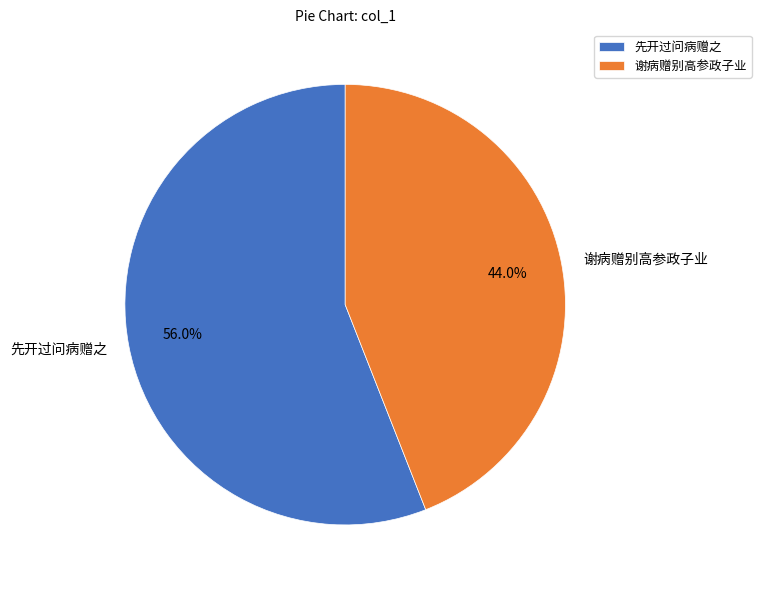

Do 先开过问病赠之 and 谢病赠别高参政子业 together represent more than half of the pie?

Yes